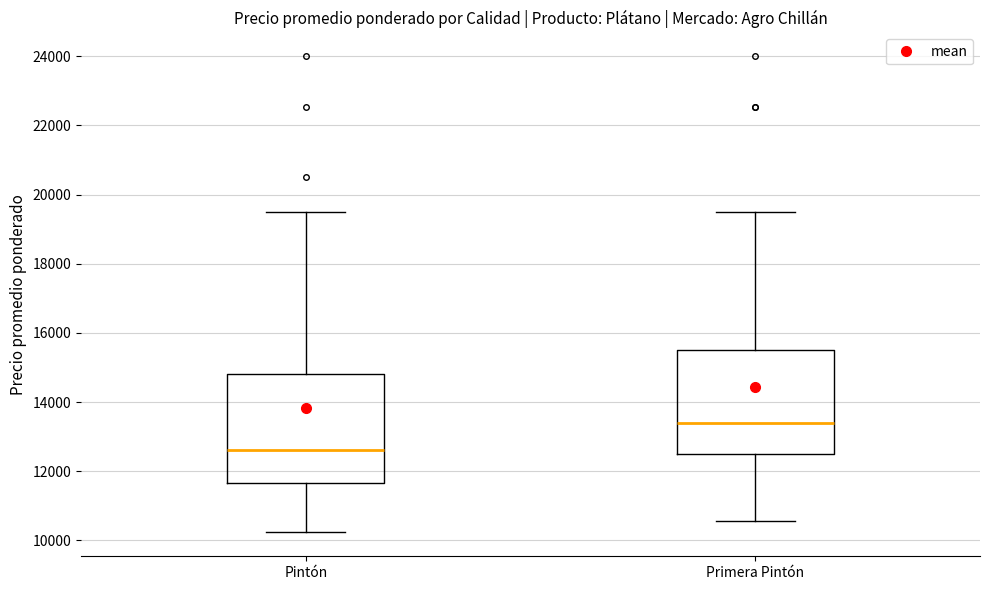

Reading left to right, read every box against the y-axis: the position of its median line, the range the box covers, and the ends of its whiskers. The values are not printed on the chart, so give them approximately, as read against the axis.

Pintón: median 12600, box 11600 to 14800, whiskers 10200 to 19600
Primera Pintón: median 13400, box 12600 to 15600, whiskers 10600 to 19600